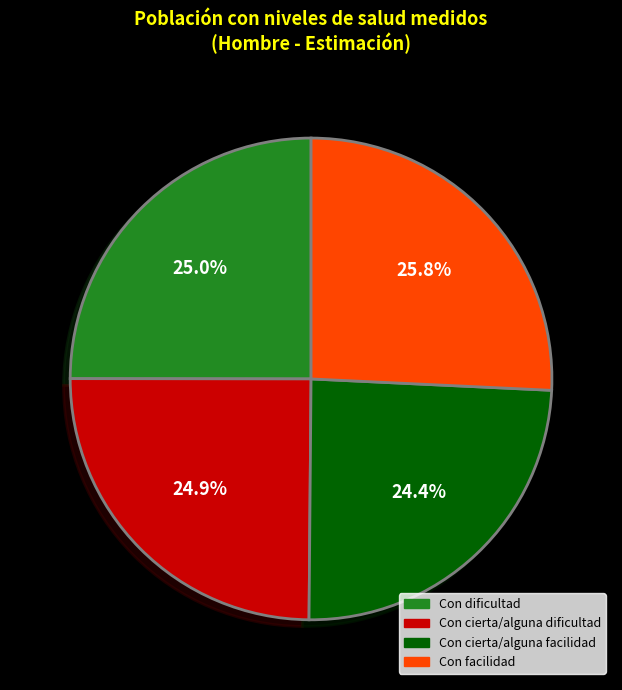

How many segments does this pie chart have?

4